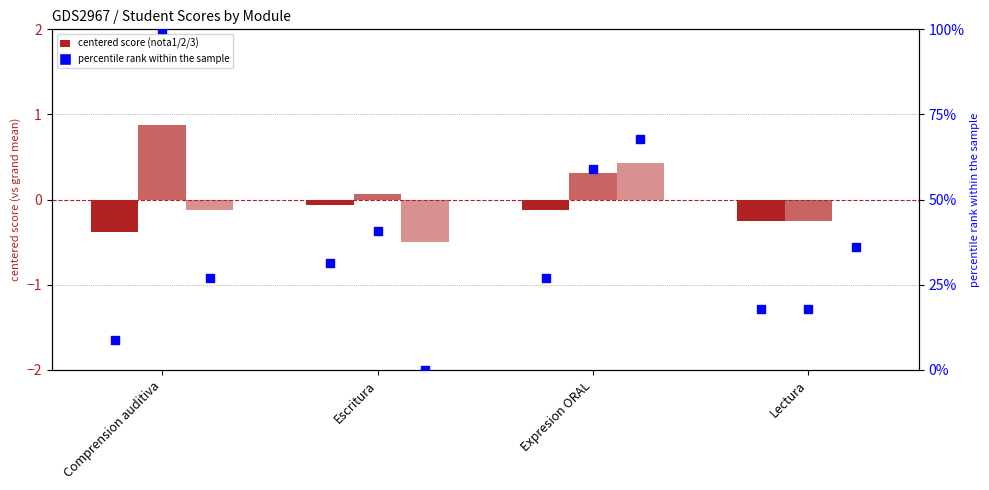

At which category is the sum across all series the highest?

Expresion ORAL